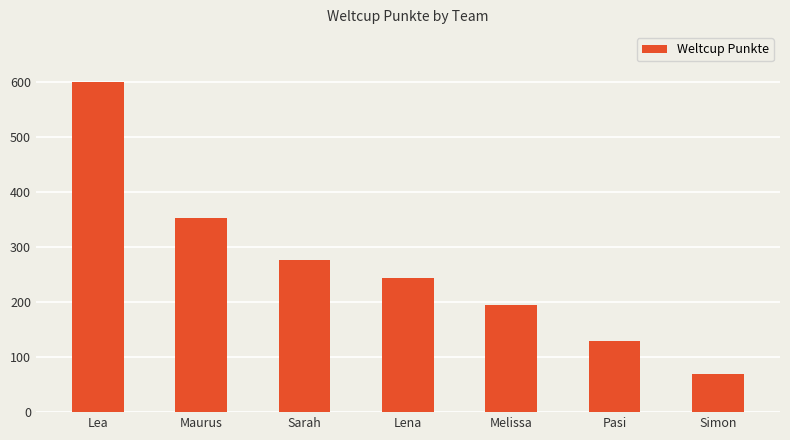

Reading left to right, what are all the values shown in this chart?

600	353	276	244	194	130	70